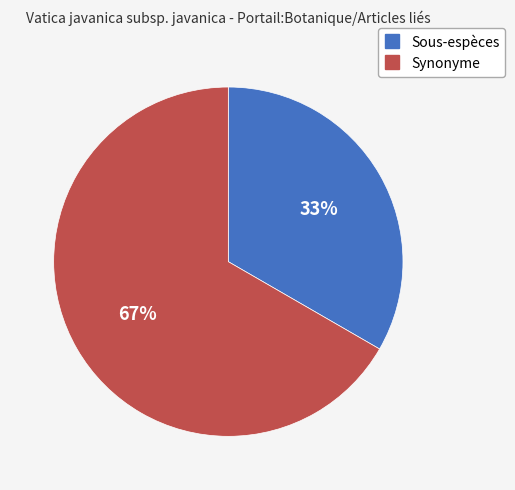

Which category has the smallest portion of the pie?

Sous-espèces